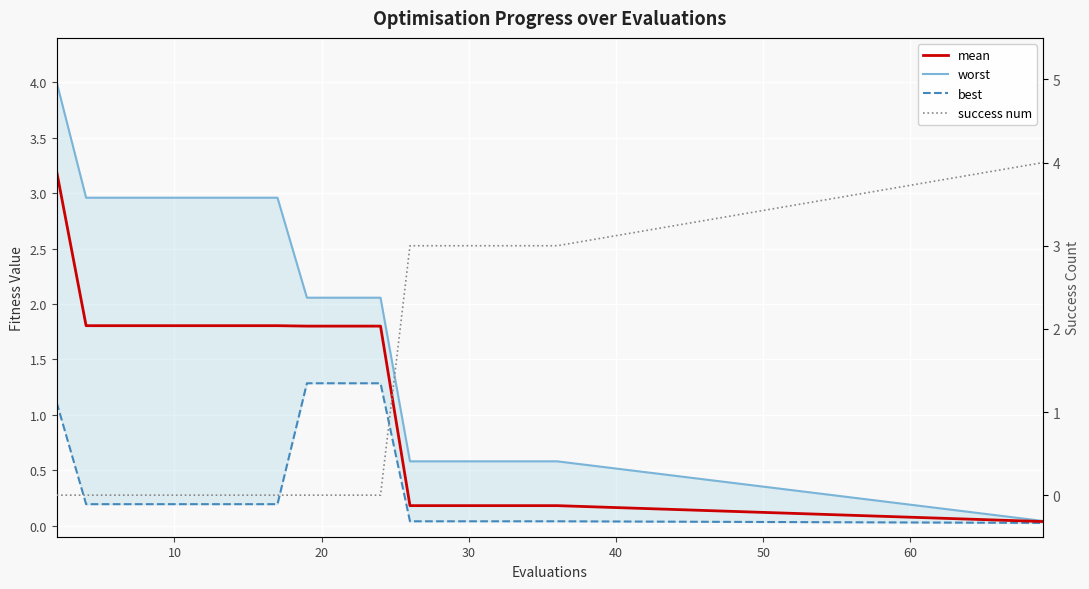

True or false: success num has more than 2 interior local peaks.

False